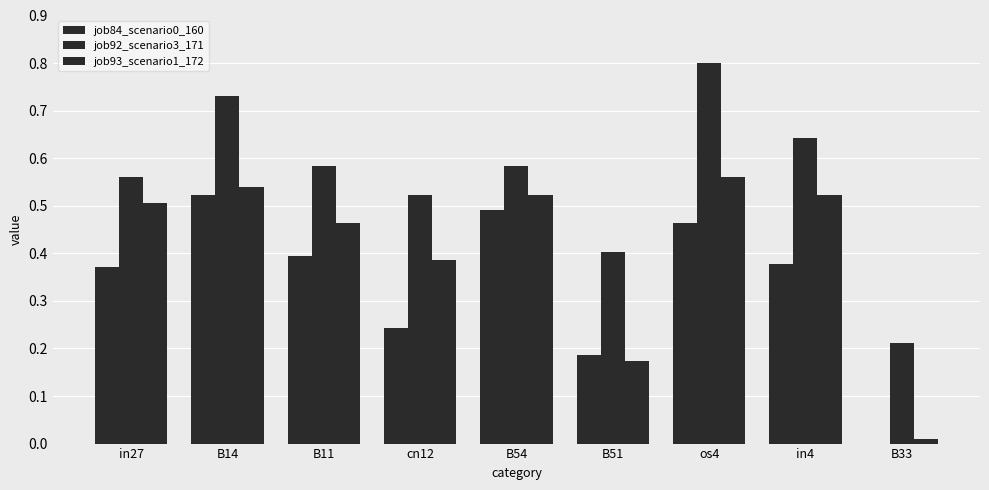

Are the bars horizontal?

No